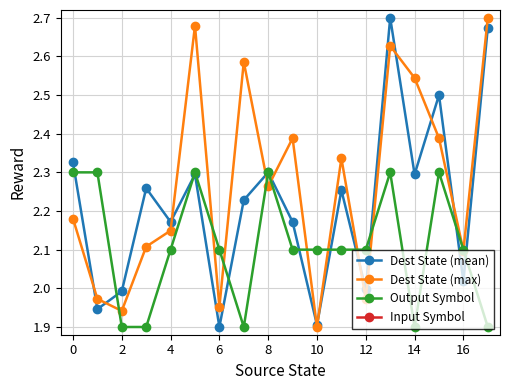

True or false: Dest State (mean) has a value of 2.3 at 14.

True